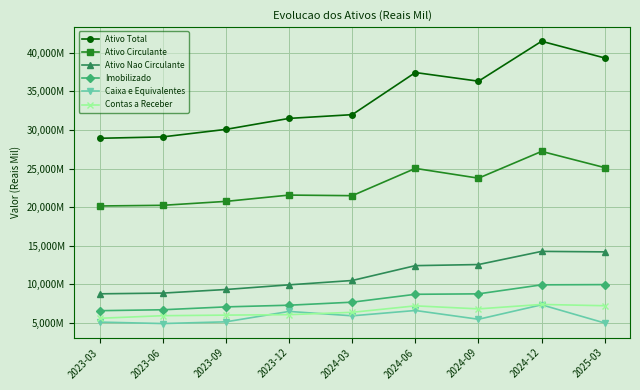

True or false: Caixa e Equivalentes and Ativo Circulante intersect in this chart.

False